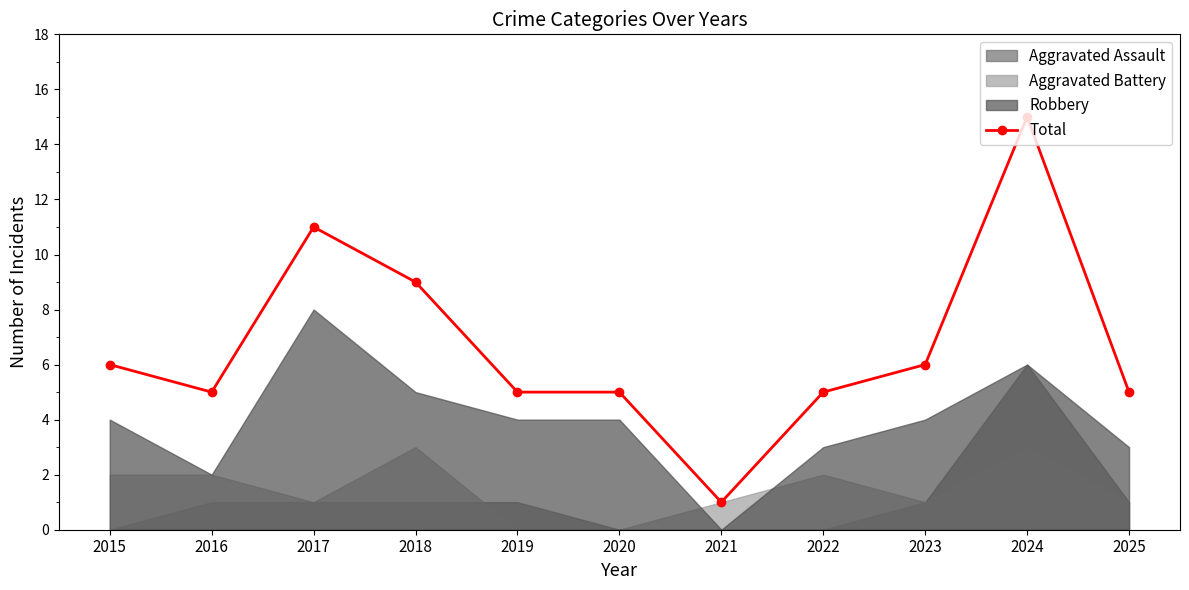

Does the chart display data point markers on the line(s)?

Yes